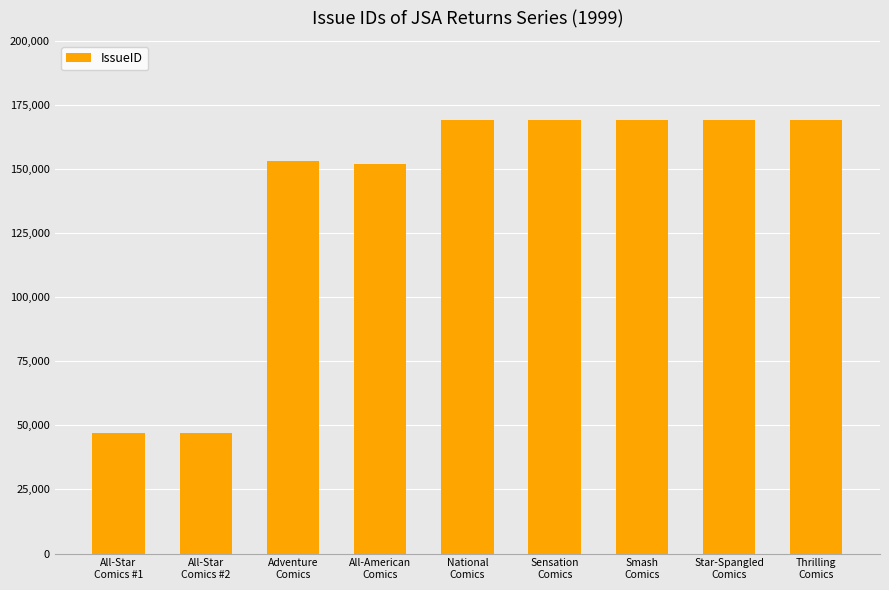

True or false: the data shows 65645 at All-Star
Comics #2.

False